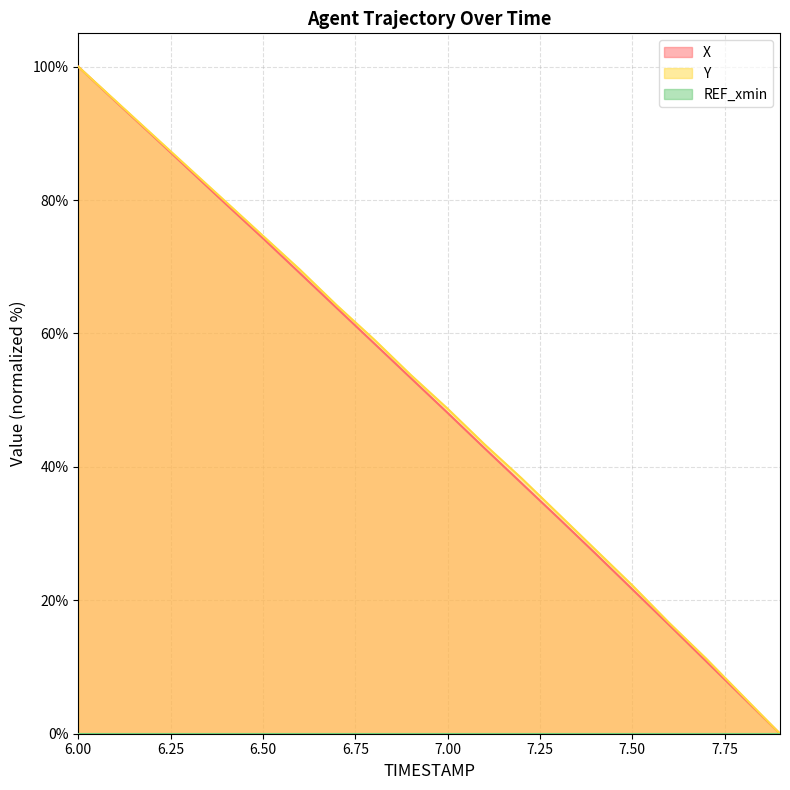

How many data points in Y are above 53?

10